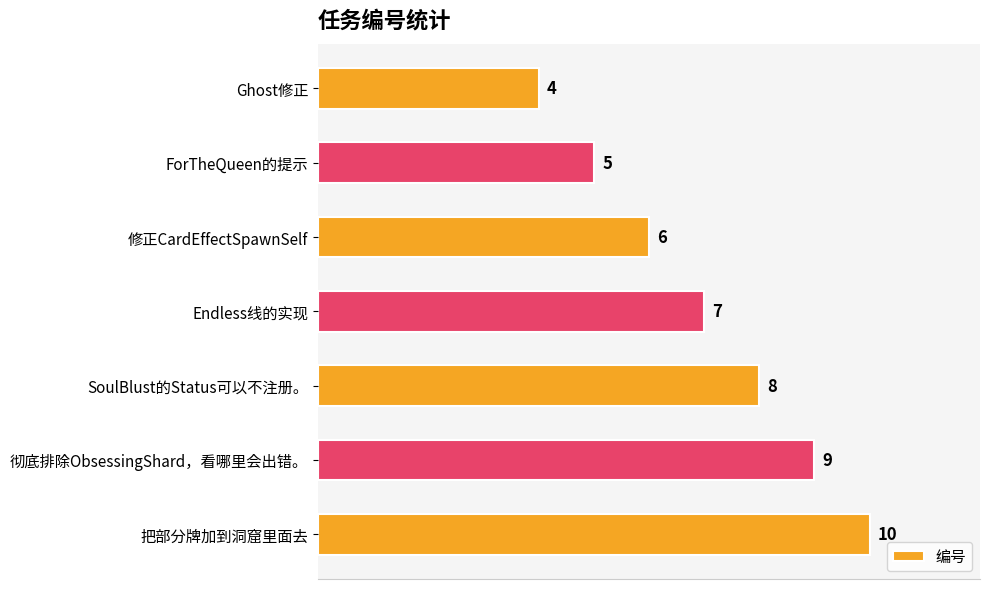

Count the number of data series in this chart.

1